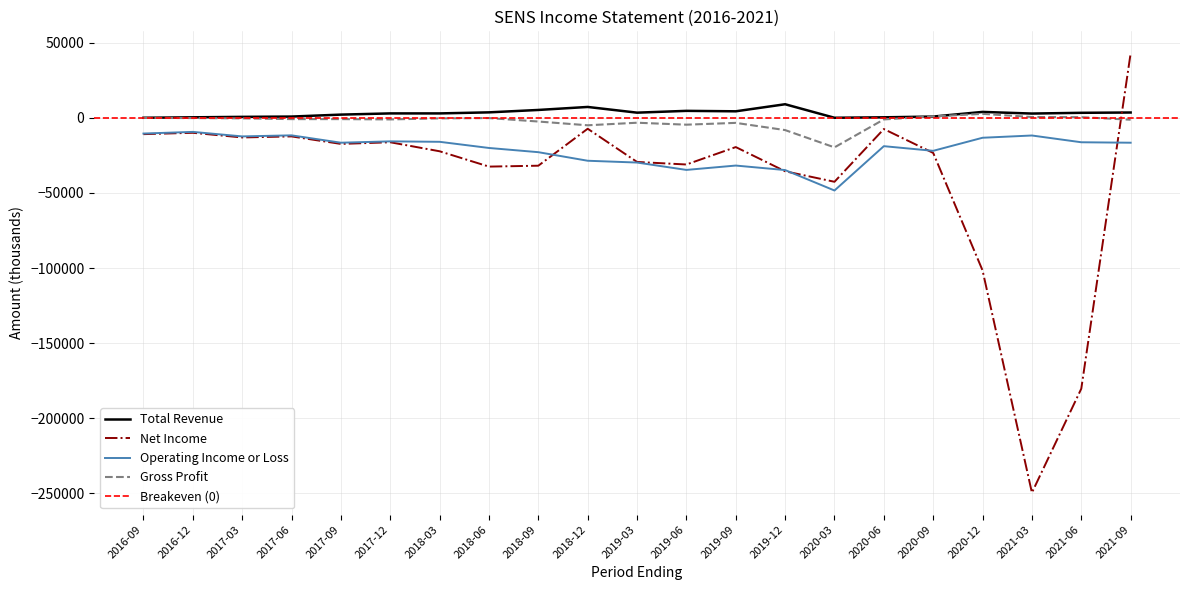

Which series ends up on top after the final intersection of Net Income and Total Revenue?

Net Income